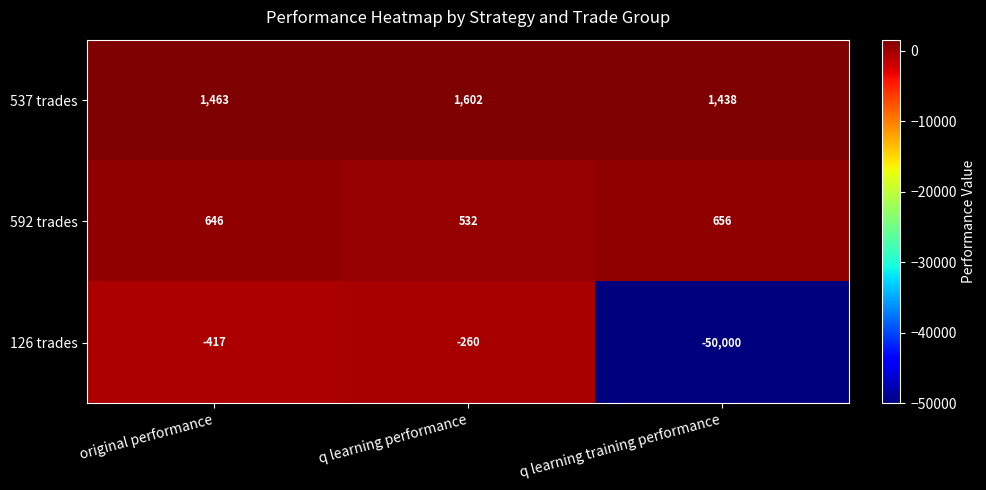

What is the difference between the highest and lowest values at q learning performance?

1862